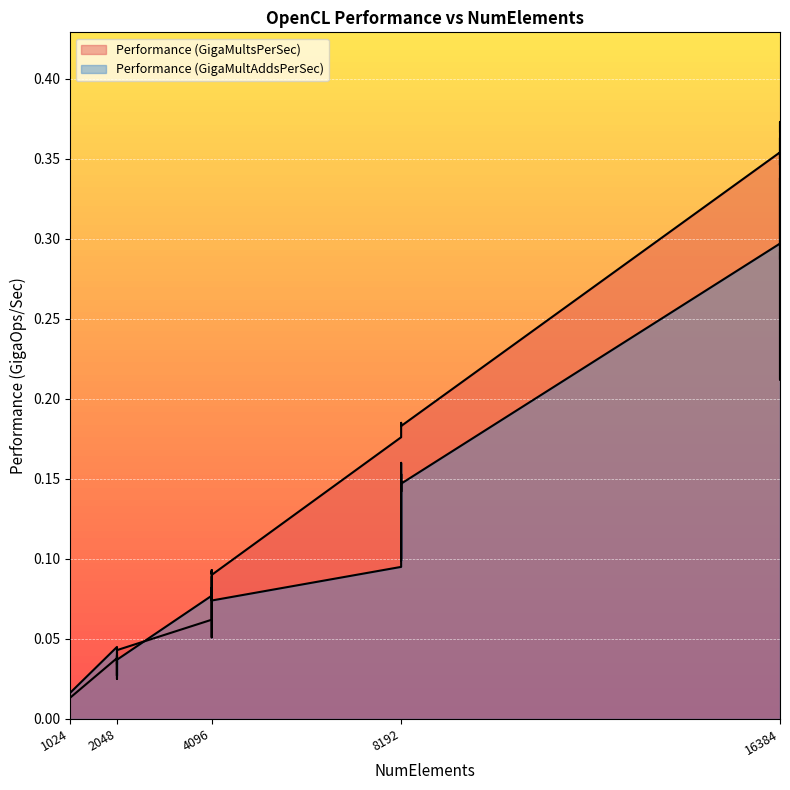

Is the value of Performance (GigaMultsPerSec) at 1024 greater than the value of Performance (GigaMultAddsPerSec) at 8192?

No